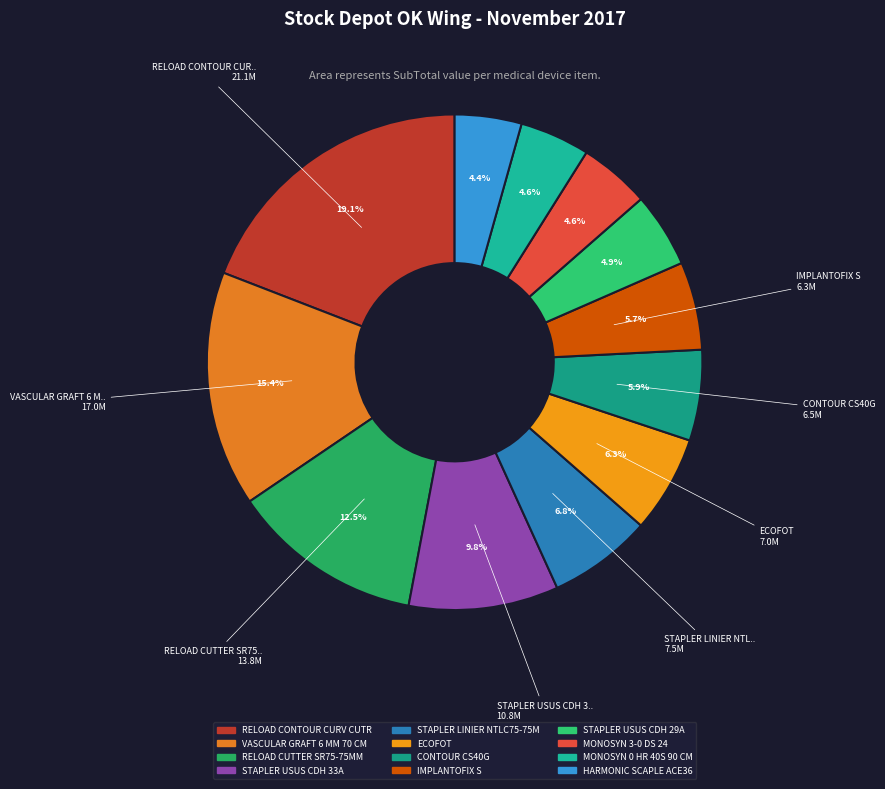

Is there a majority slice in this chart?

No